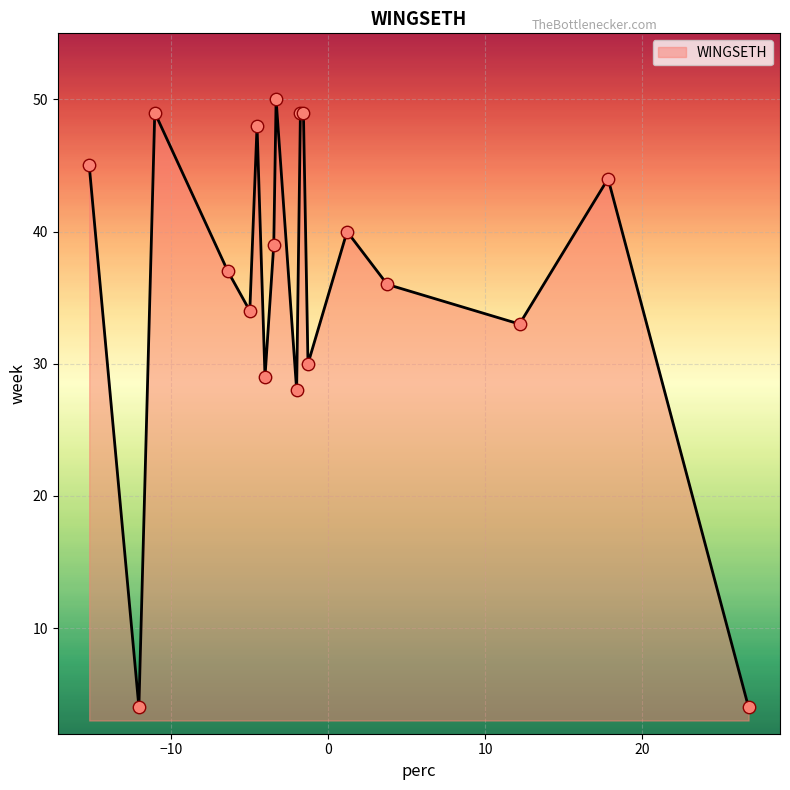

What is the maximum value shown in the chart?

50